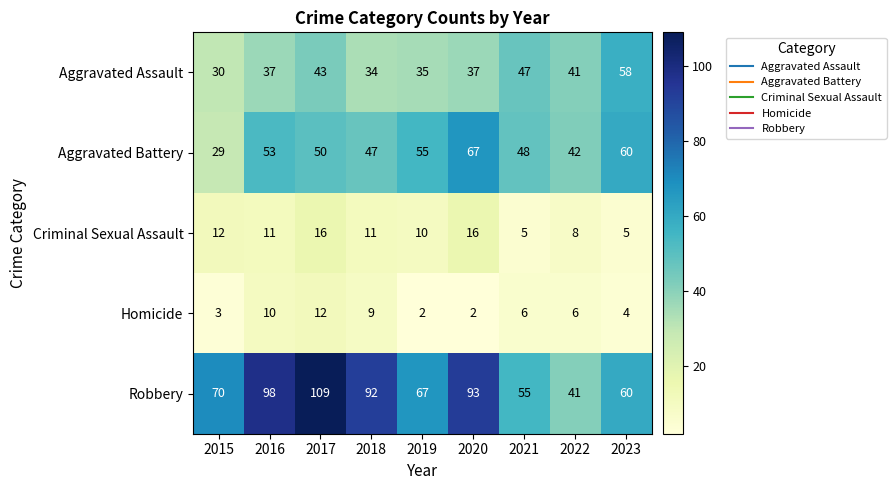

How many distinct data groups are displayed?

5